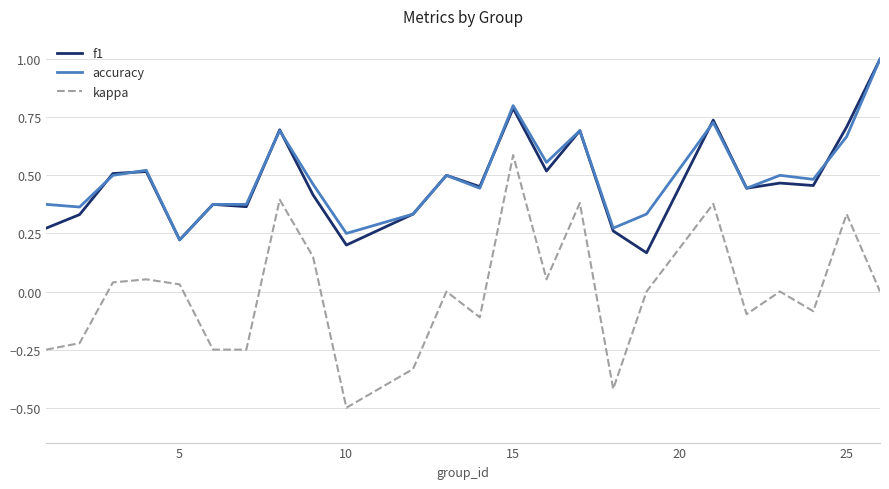

True or false: f1 and accuracy intersect in this chart.

True